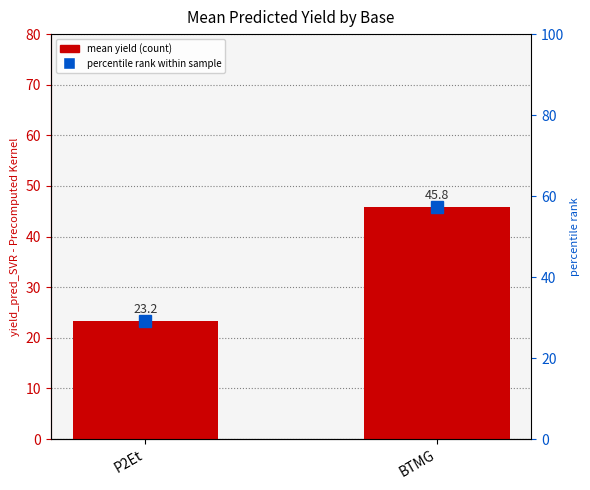

What is the average value?

34.5